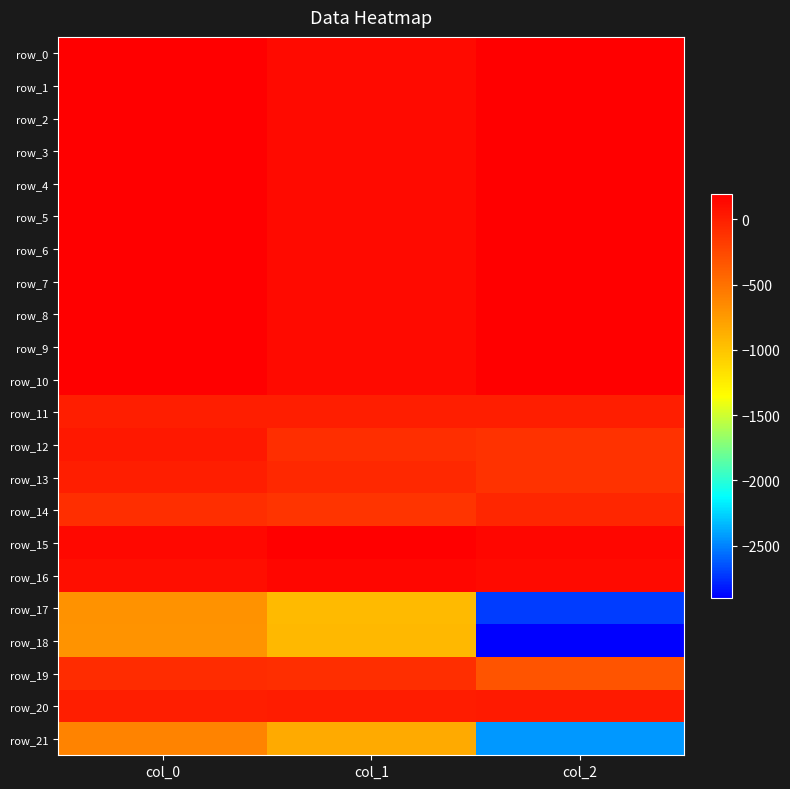

Which series has the widest spread of values?

row_18